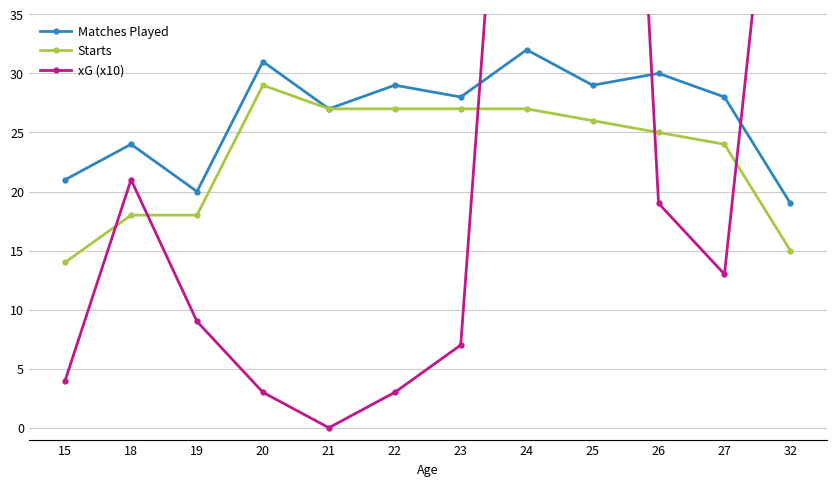

List the series in order of their overall mean, highest first.

xG (x10), Matches Played, Starts